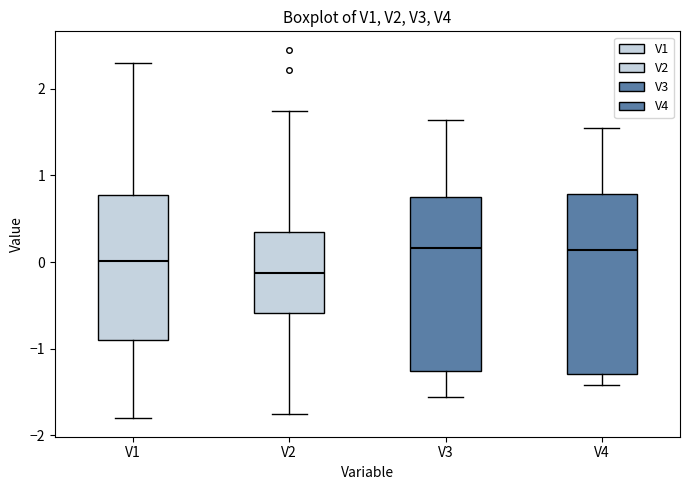

Reading left to right, read every box against the y-axis: the position of its median line, the range the box covers, and the ends of its whiskers. The values are not printed on the chart, so give them approximately, as read against the axis.

V1: median 0.0, box -0.9 to 0.8, whiskers -1.8 to 2.3
V2: median -0.1, box -0.6 to 0.3, whiskers -1.8 to 1.8
V3: median 0.2, box -1.3 to 0.7, whiskers -1.6 to 1.6
V4: median 0.1, box -1.3 to 0.8, whiskers -1.4 to 1.5